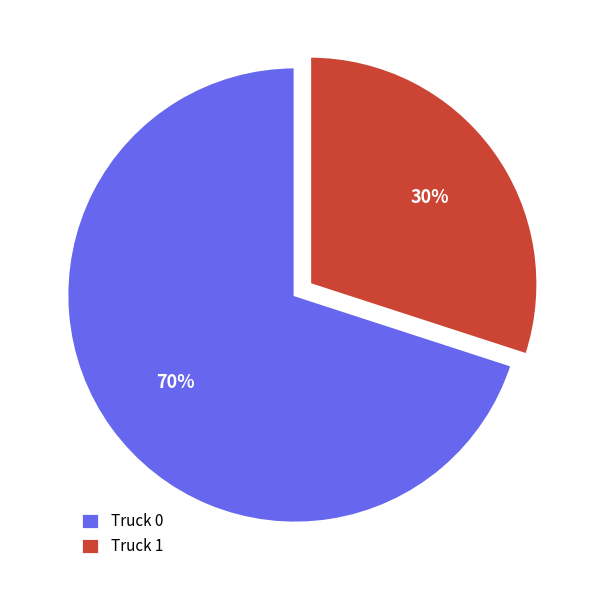

To the nearest percent, what is the combined percentage of Truck 1 and Truck 0?

100%